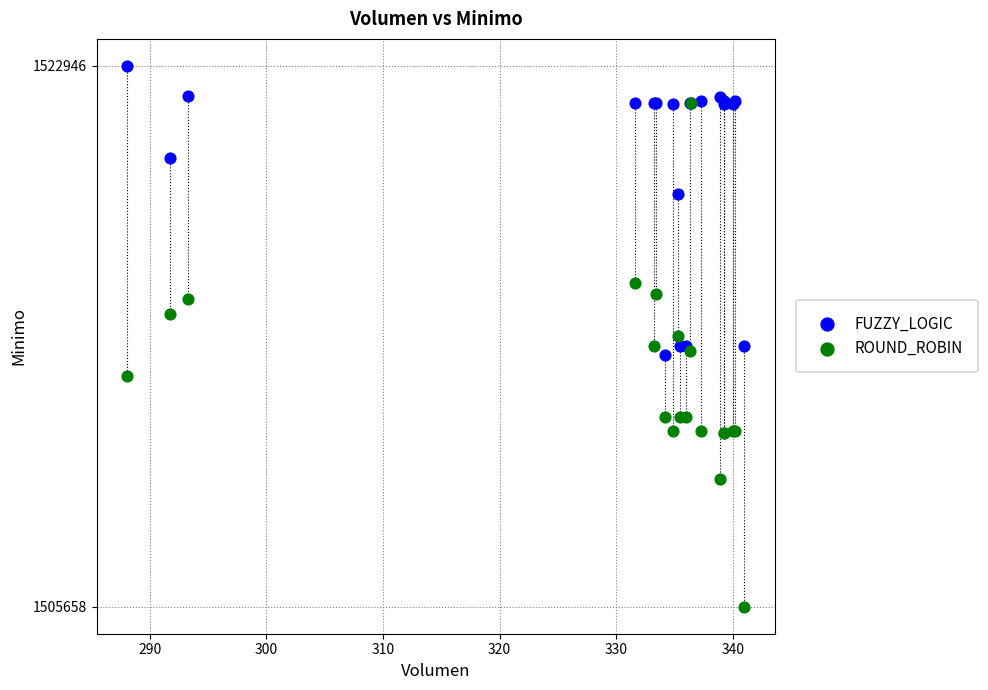

In the FUZZY_LOGIC series, what Y value is closest to 1518328?

1518858